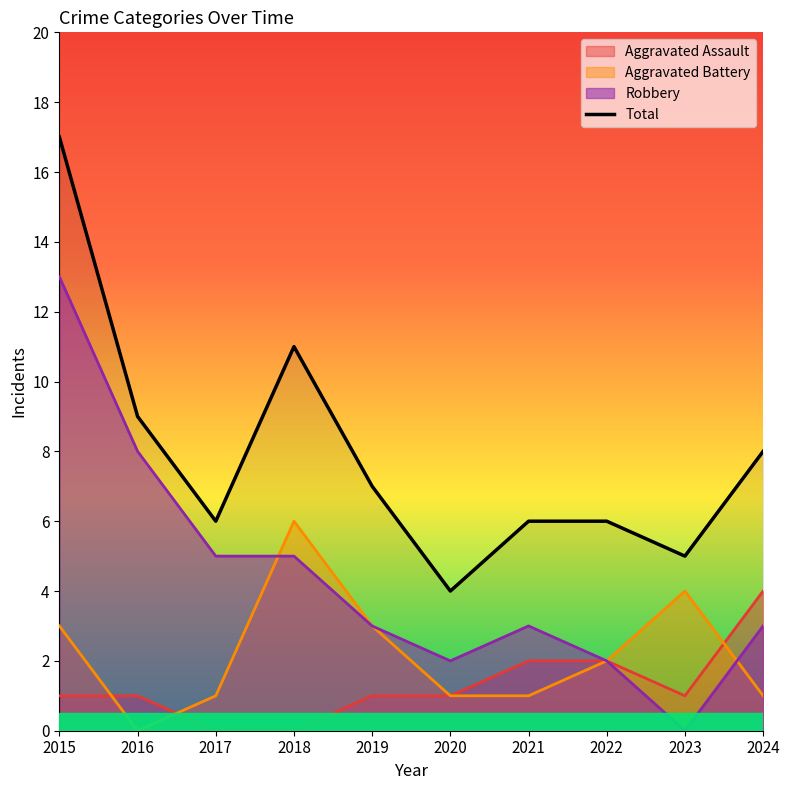

At which category does the chart reach its peak across all series?

2015